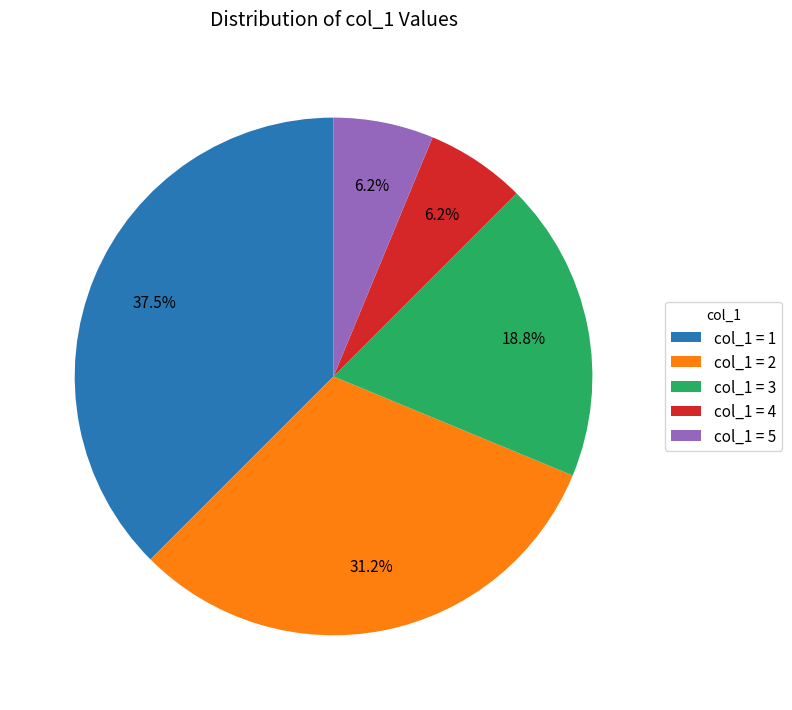

Between col_1 = 4 and col_1 = 2, which is larger?

col_1 = 2